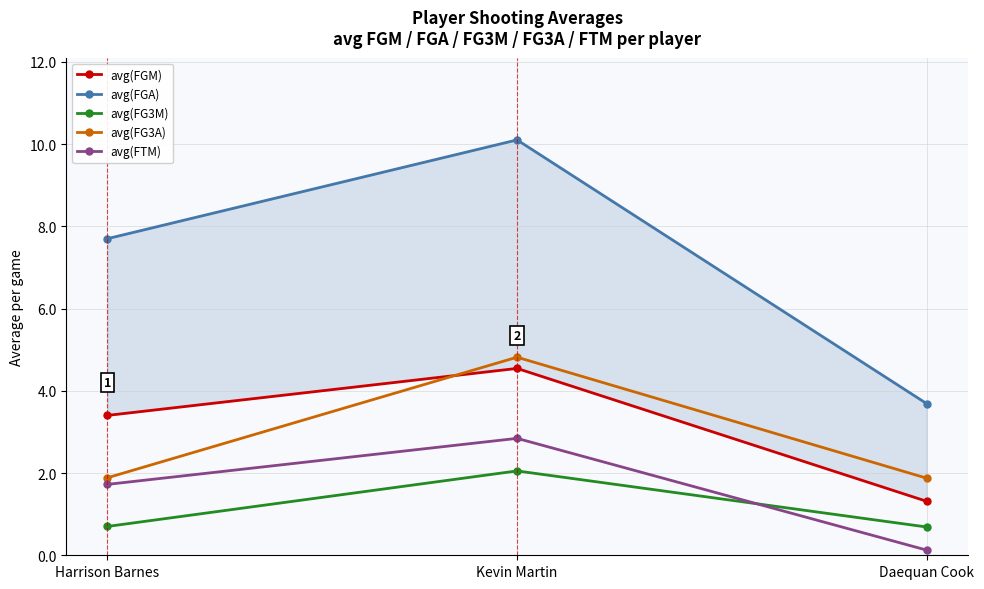

Which series has the widest spread of values?

avg(FGA)